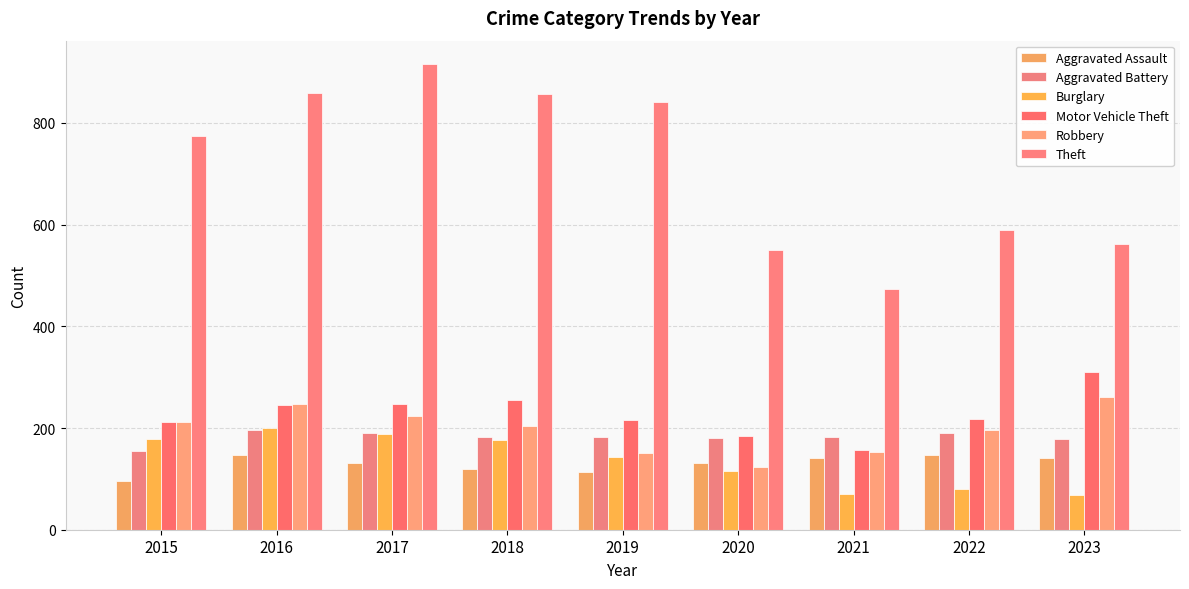

Rank the series at 2023 from highest to lowest value.

Theft, Motor Vehicle Theft, Robbery, Aggravated Battery, Aggravated Assault, Burglary